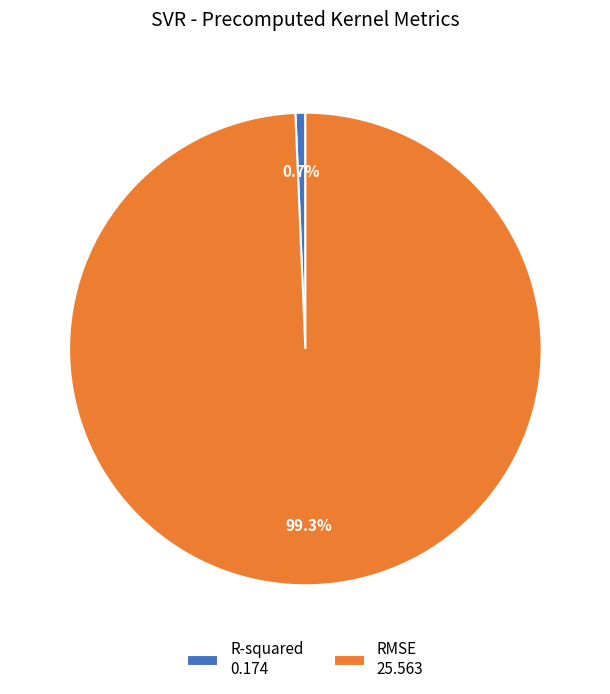

To the nearest percent, what is the difference between the RMSE and R-squared slice percentages?

99%